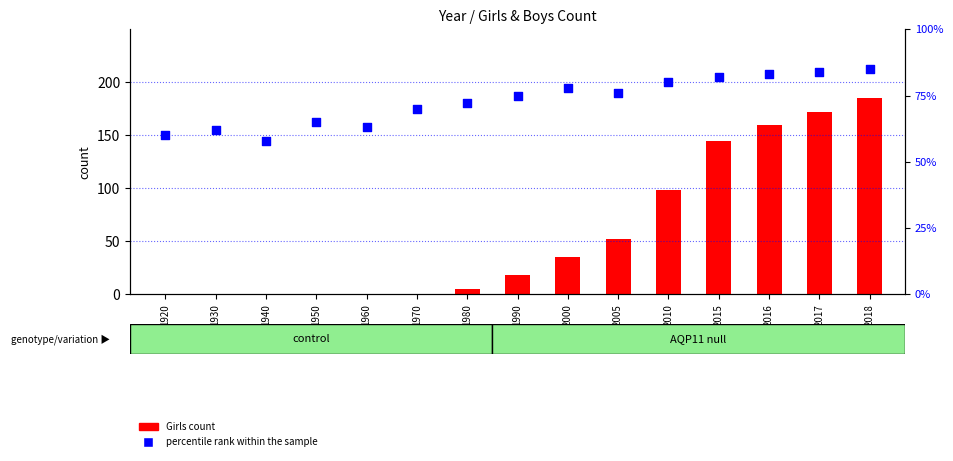

Which series reaches the minimum Y coordinate?

Girls count